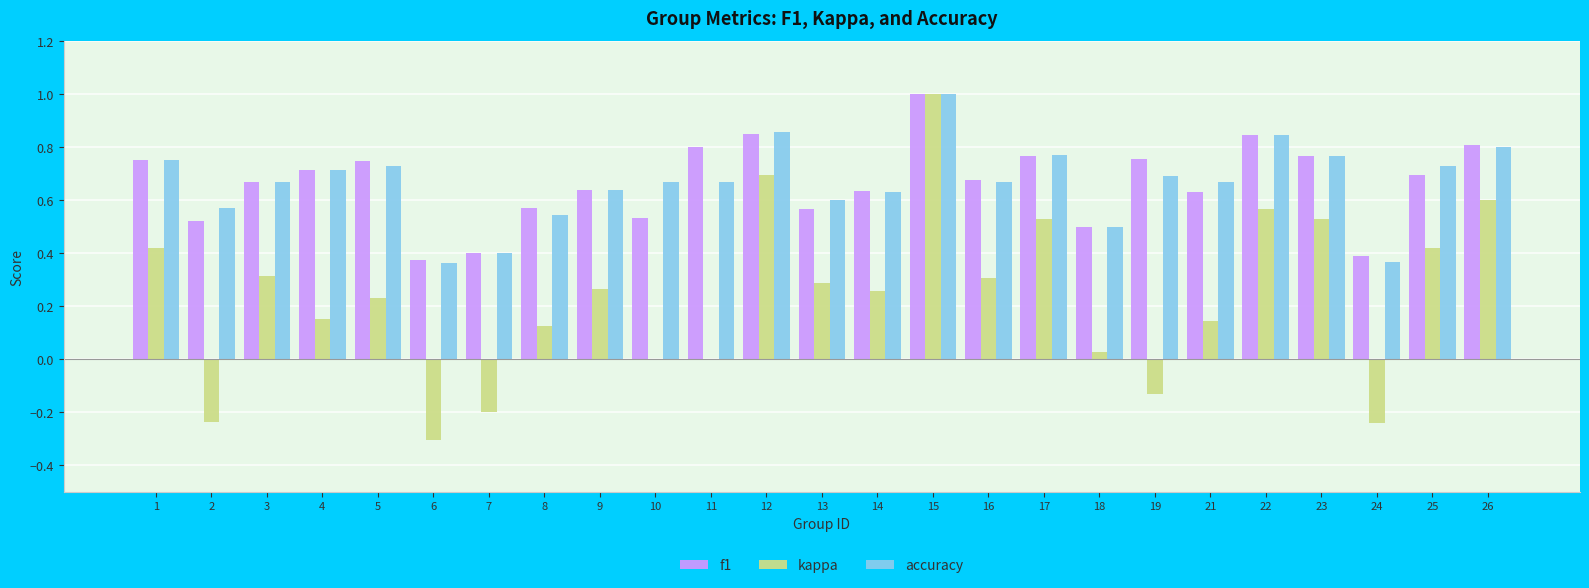

Between 1 and 21, which series saw the biggest shift?

kappa